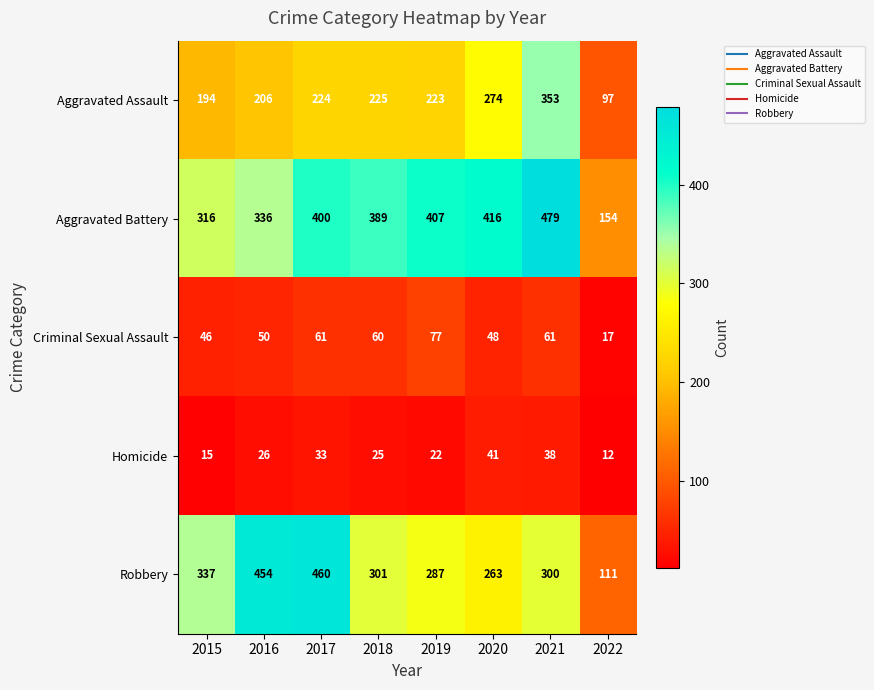

Which series has the widest spread of values?

Robbery